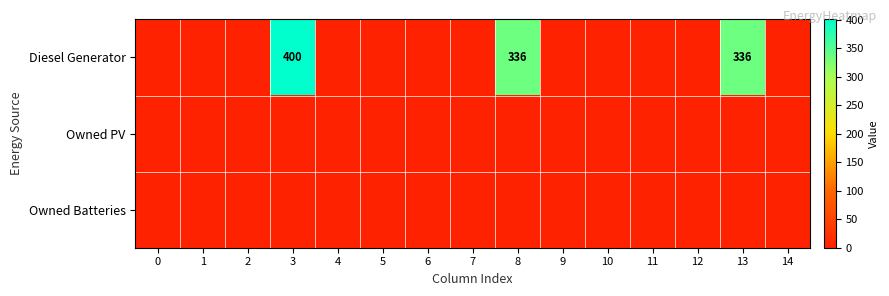

The value of Diesel Generator at 3 is 265. True or false?

False